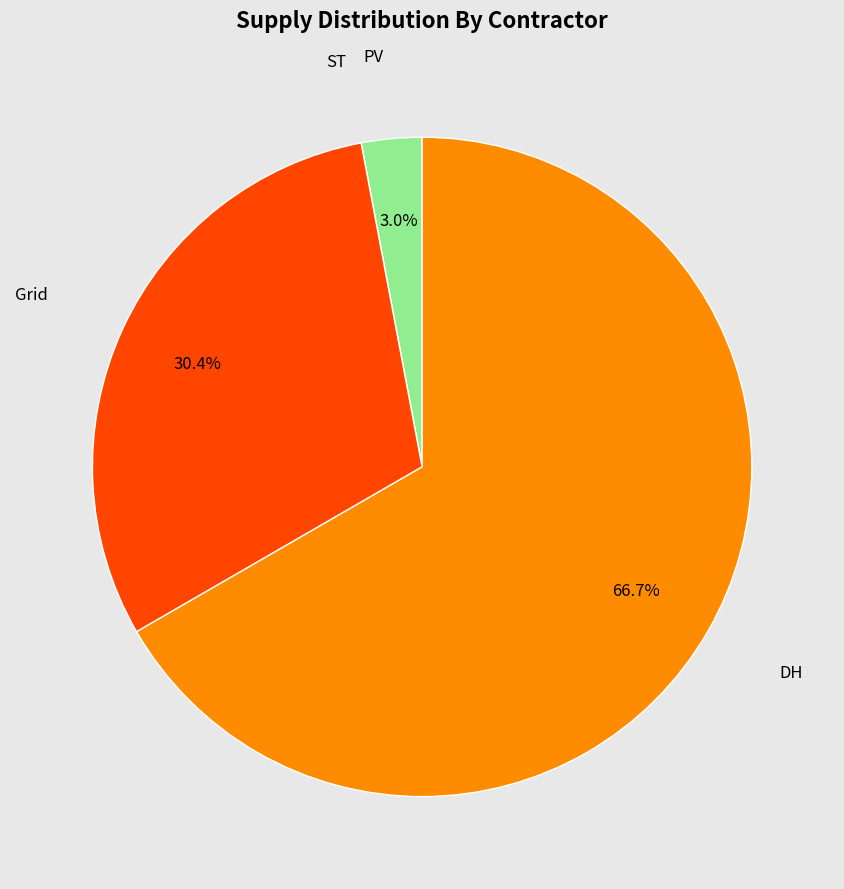

Does any single category account for the majority?

Yes